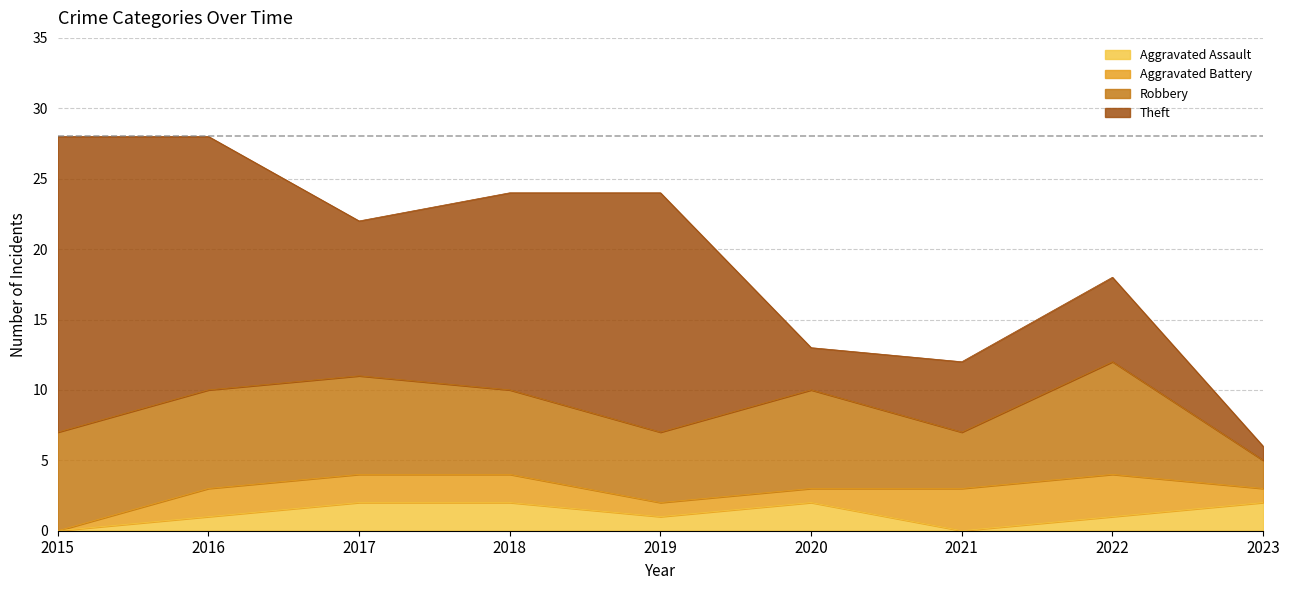

Where is the first local maximum for Robbery?

2020